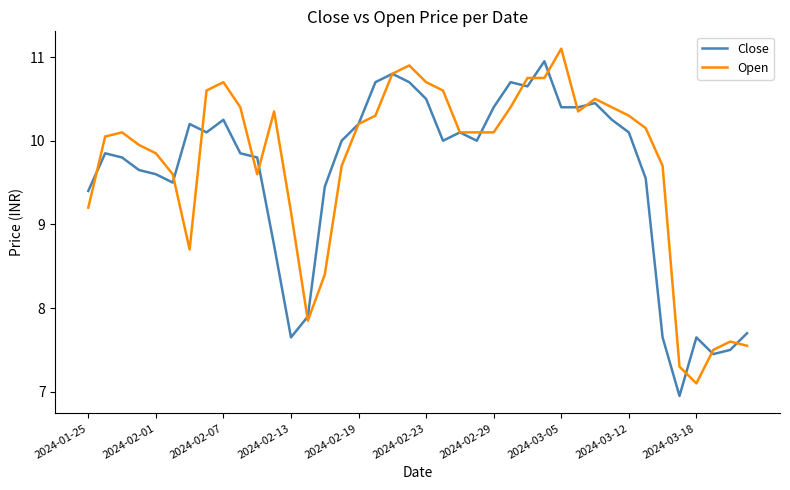

What are all the series names shown in the legend?

Close, Open